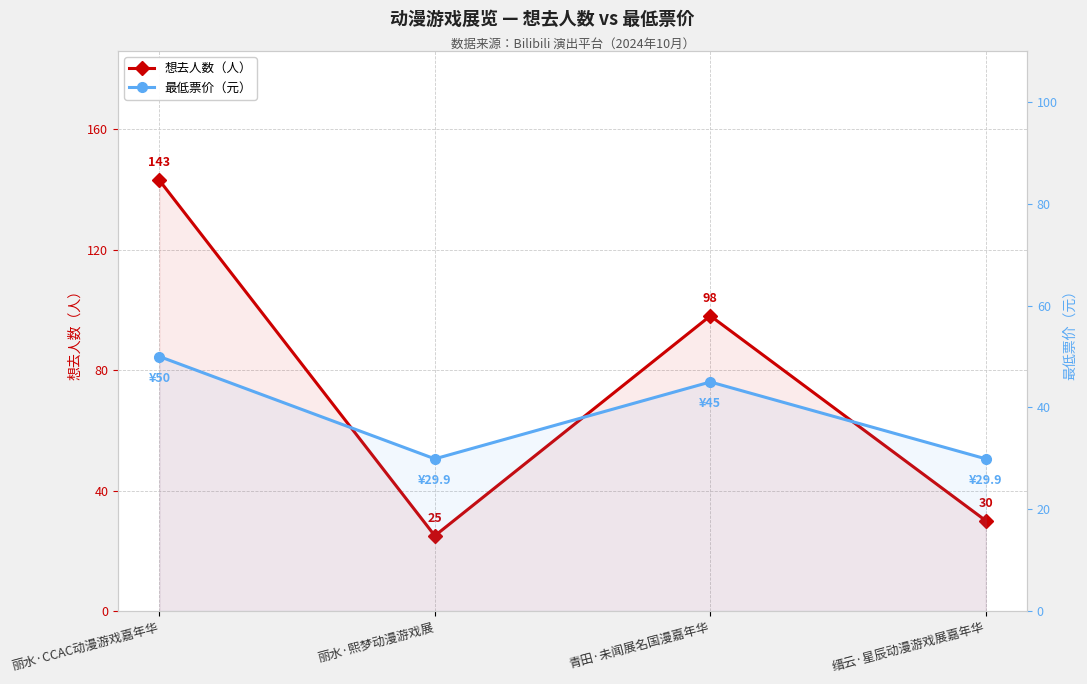

What is the minimum value for 想去人数（人）?

25.0